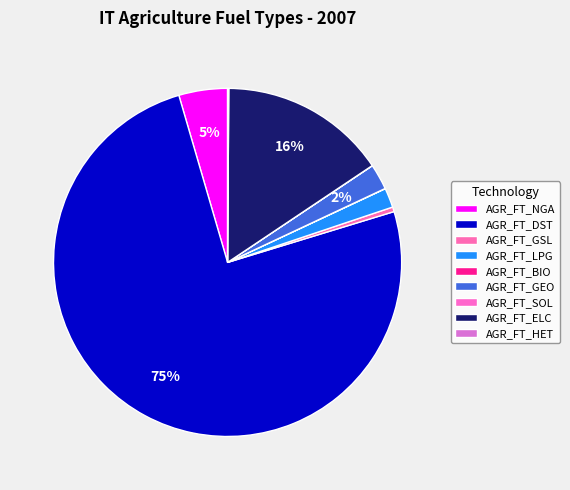

What is the change in value from AGR_FT_LPG to AGR_FT_BIO?

-2.5